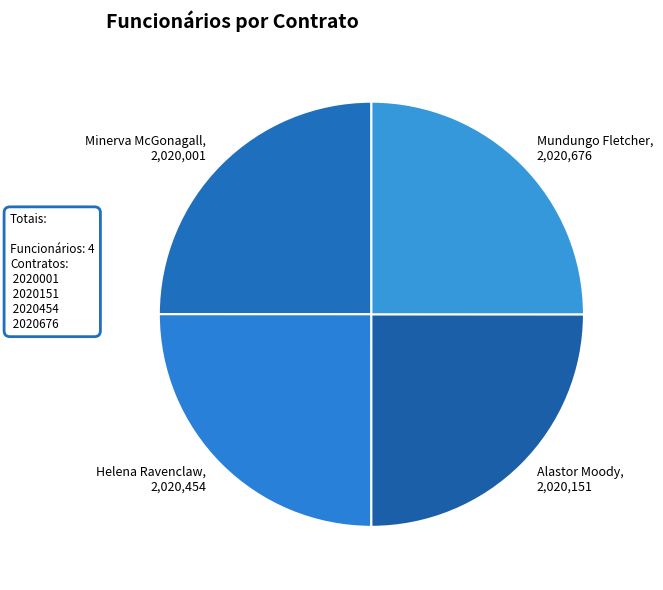

Approximately how many times larger is the value at Minerva McGonagall, 2,020,001 compared to Mundungo Fletcher, 2,020,676?

1.0